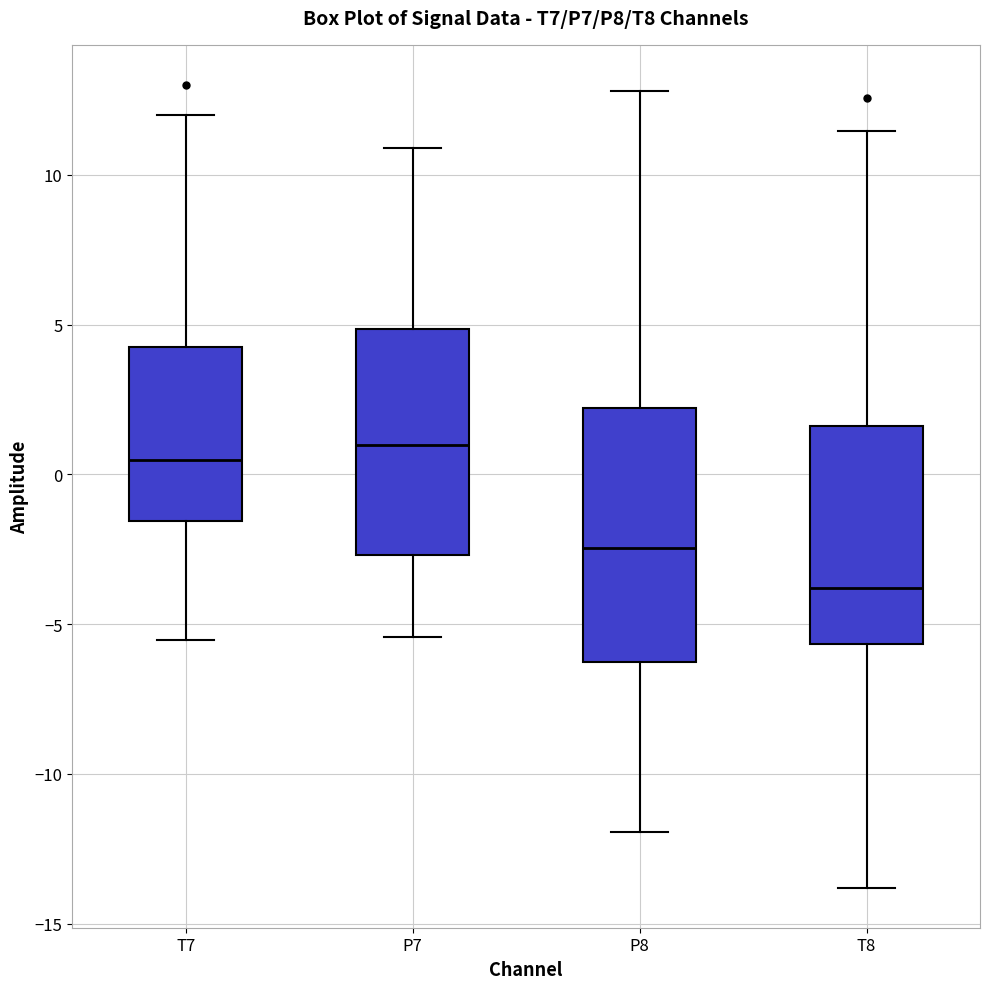

Reading left to right, read every box against the y-axis: the position of its median line, the range the box covers, and the ends of its whiskers. The values are not printed on the chart, so give them approximately, as read against the axis.

T7: median 0.5, box -1.5 to 4.0, whiskers -5.5 to 12.0
P7: median 1.0, box -2.5 to 5.0, whiskers -5.5 to 11.0
P8: median -2.5, box -6.5 to 2.0, whiskers -12.0 to 13.0
T8: median -4.0, box -5.5 to 1.5, whiskers -14.0 to 11.5